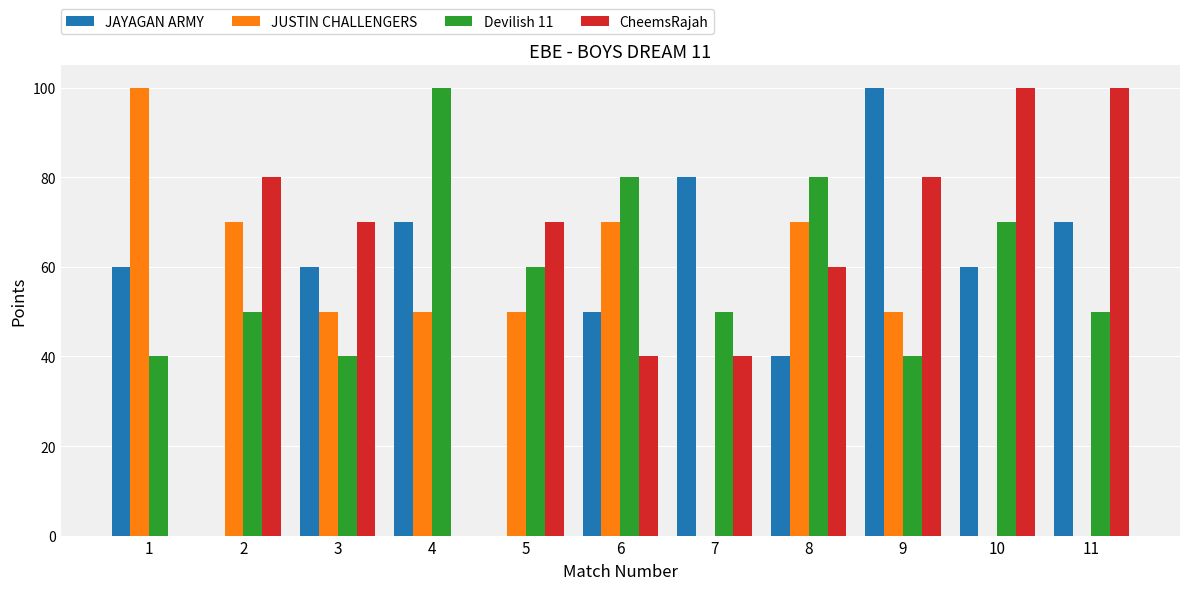

What is the sum of all CheemsRajah values?

640